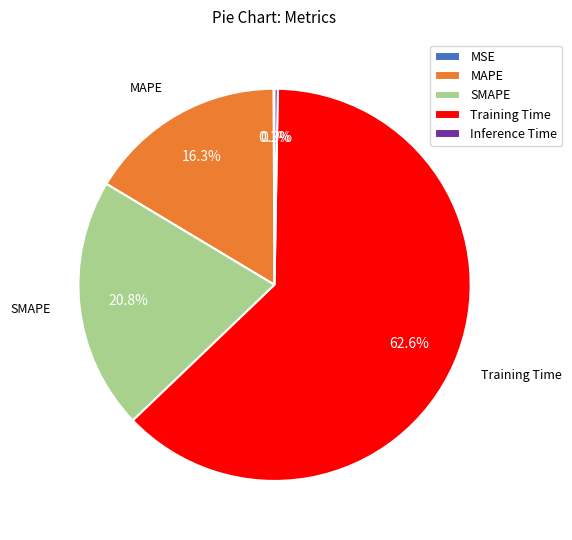

The MAPE slice represents 16% of the pie. True or false?

True